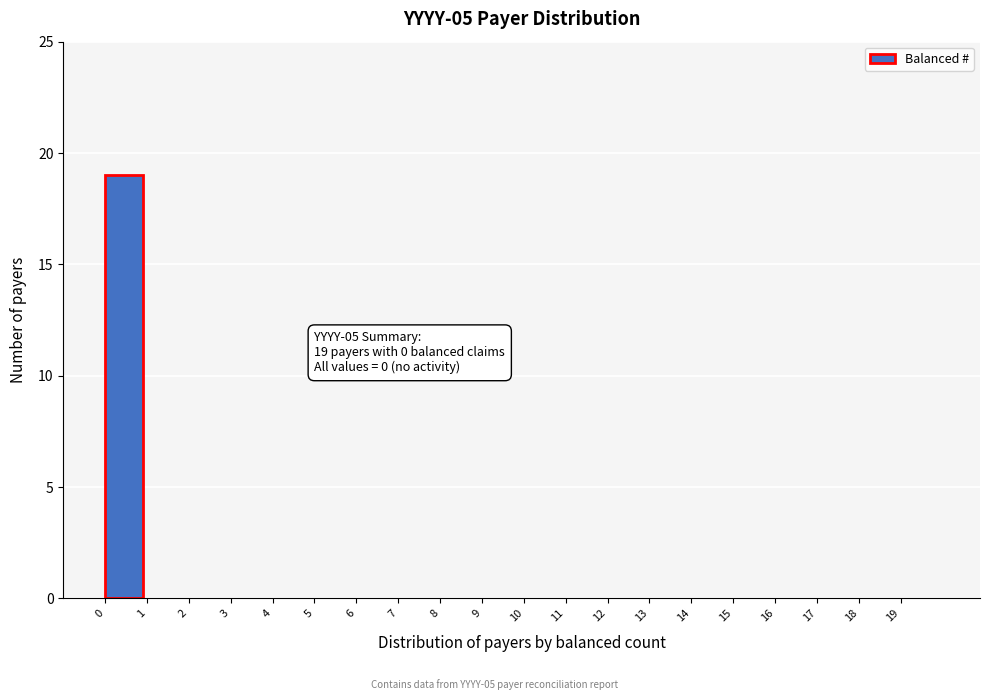

Over which range of the x-axis is the bar tallest?

0 to 1